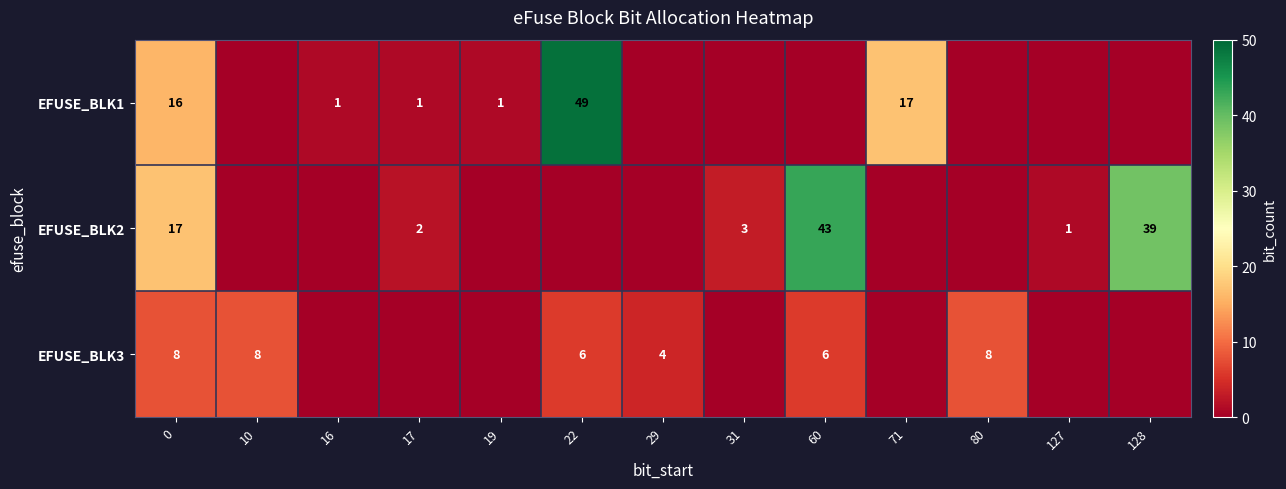

What is the difference between the EFUSE_BLK1 values at 16 and 71?

16